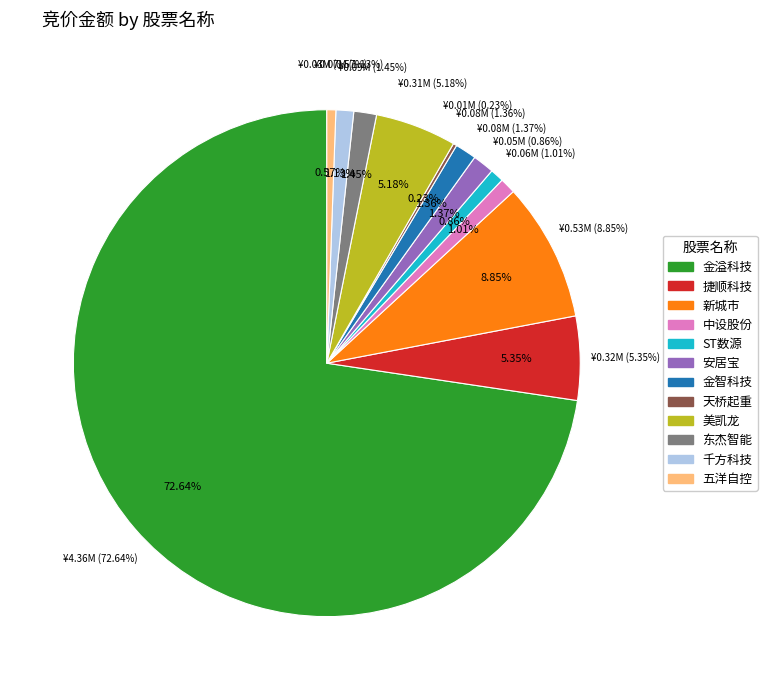

Which category has the biggest portion of the pie?

金溢科技